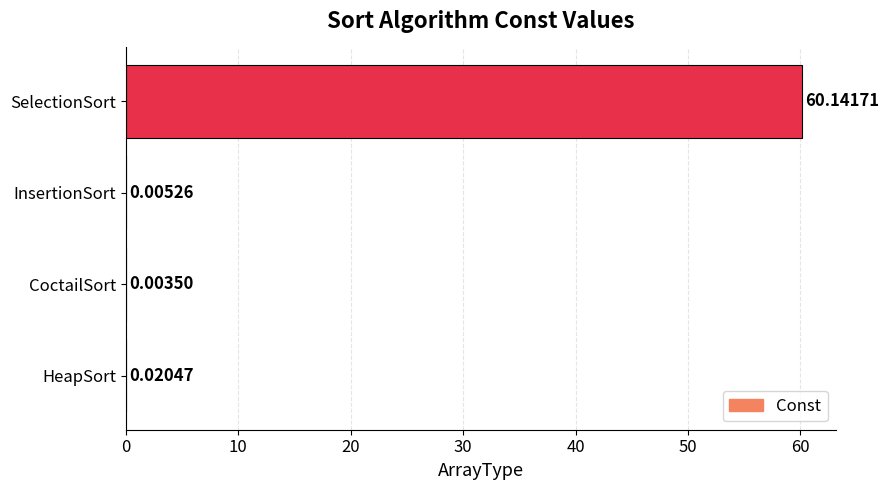

Which category has the highest value across all series?

SelectionSort